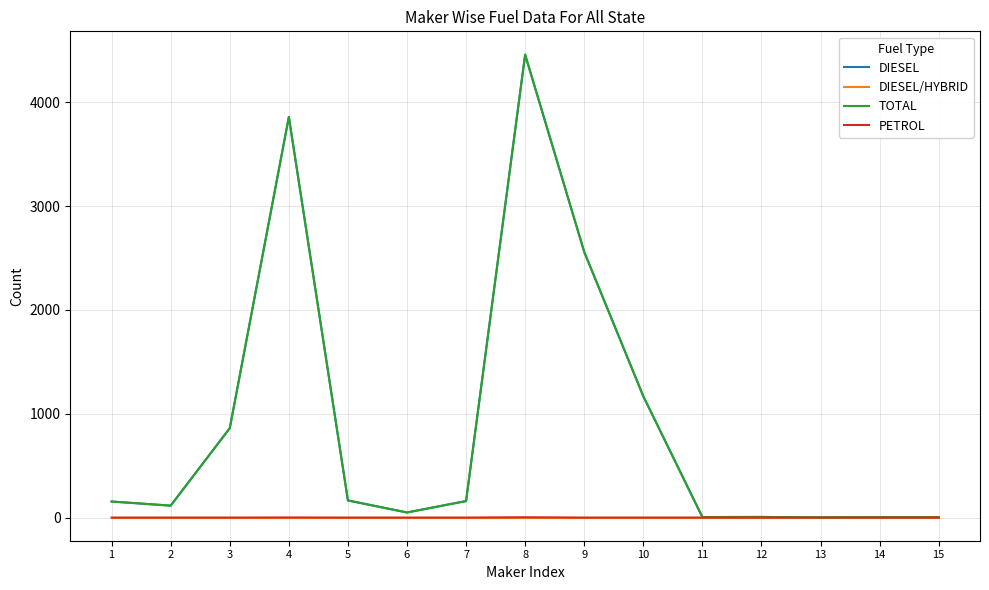

The value of PETROL at 3 is 0. True or false?

True